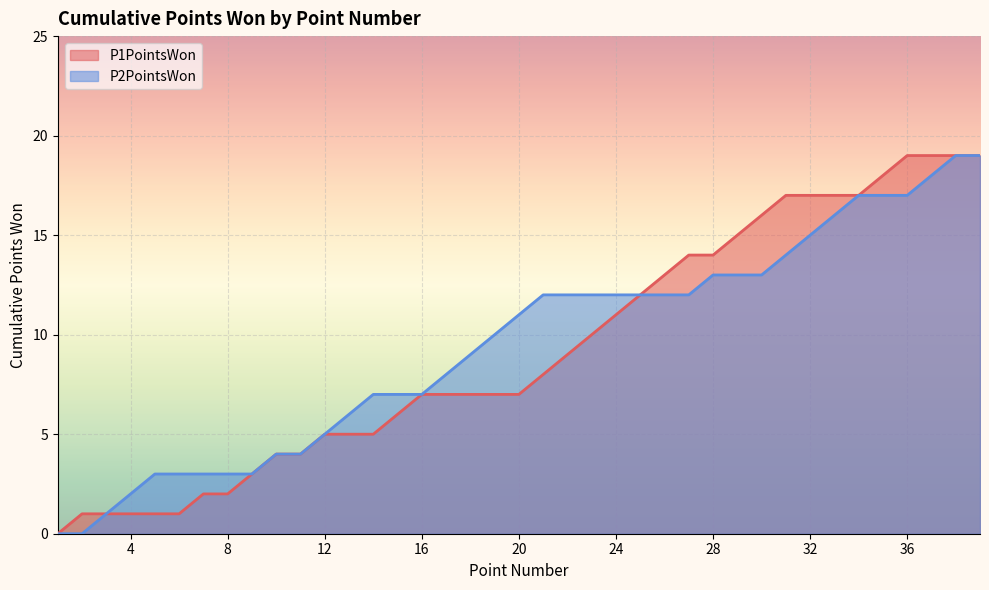

What are all the series names shown in the legend?

P1PointsWon, P2PointsWon